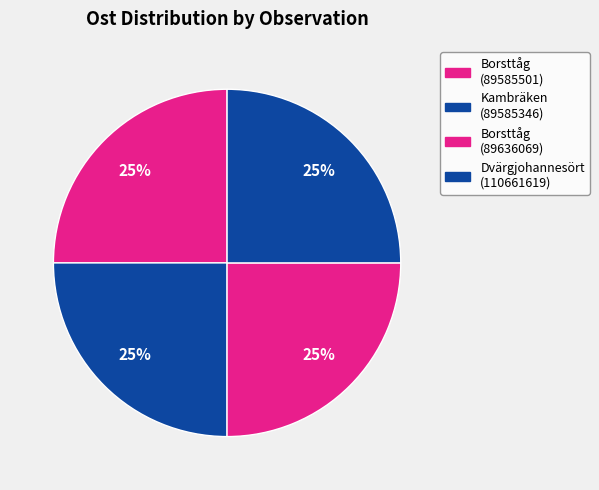

How many slices are in this pie chart?

4